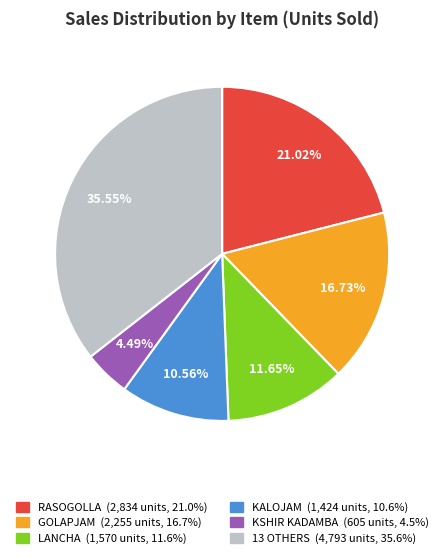

Is there any slice that represents more than half of the pie?

No